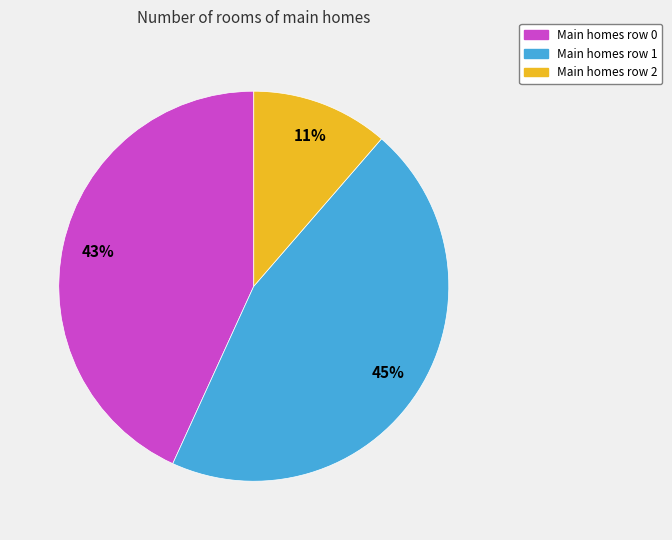

To the nearest percent, what is the average slice percentage?

33%